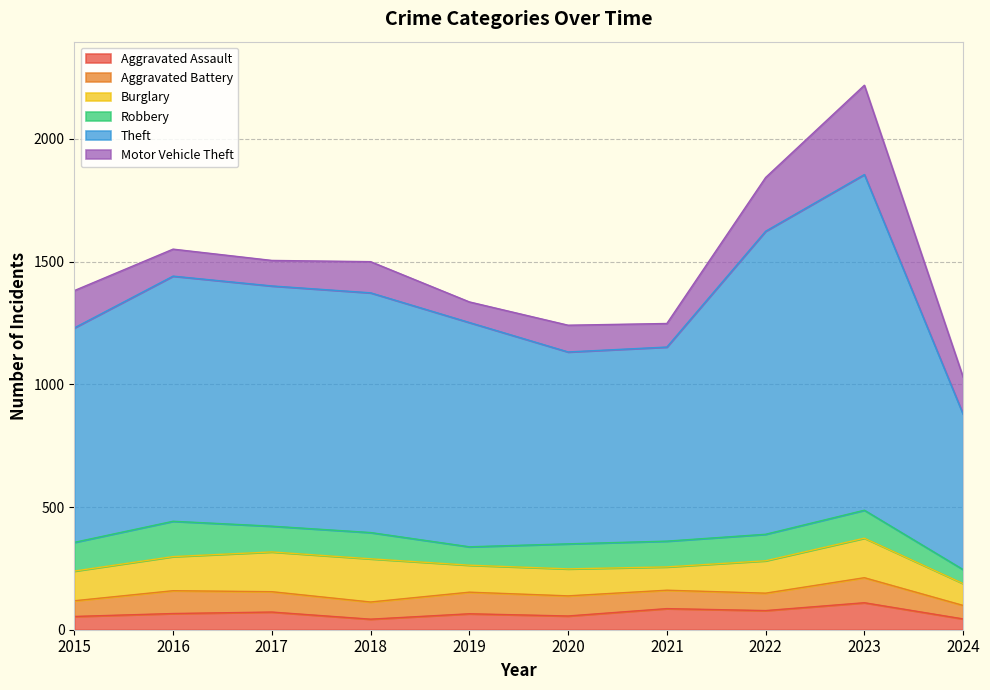

Reading left to right, what are all the values shown in this chart?

Aggravated Assault: 2015=54	2016=66	2017=72	2018=43	2019=65	2020=56	2021=86	2022=78	2023=110	2024=44
Aggravated Battery: 2015=64	2016=93	2017=83	2018=70	2019=88	2020=82	2021=75	2022=71	2023=102	2024=55
Burglary: 2015=121	2016=139	2017=162	2018=176	2019=110	2020=110	2021=95	2022=132	2023=161	2024=89
Robbery: 2015=117	2016=144	2017=105	2018=107	2019=75	2020=102	2021=105	2022=108	2023=114	2024=57
Theft: 2015=874	2016=999	2017=979	2018=977	2019=914	2020=782	2021=791	2022=1235	2023=1368	2024=633
Motor Vehicle Theft: 2015=152	2016=110	2017=104	2018=127	2019=84	2020=109	2021=96	2022=219	2023=364	2024=151